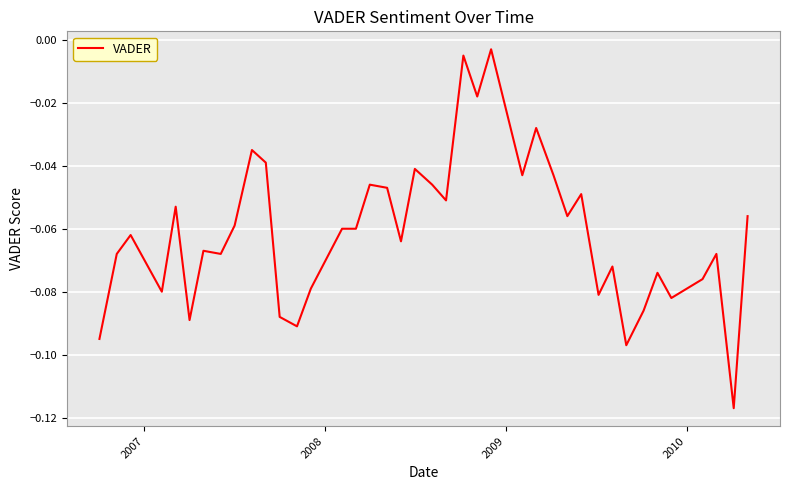

How many lines are shown in the chart?

1